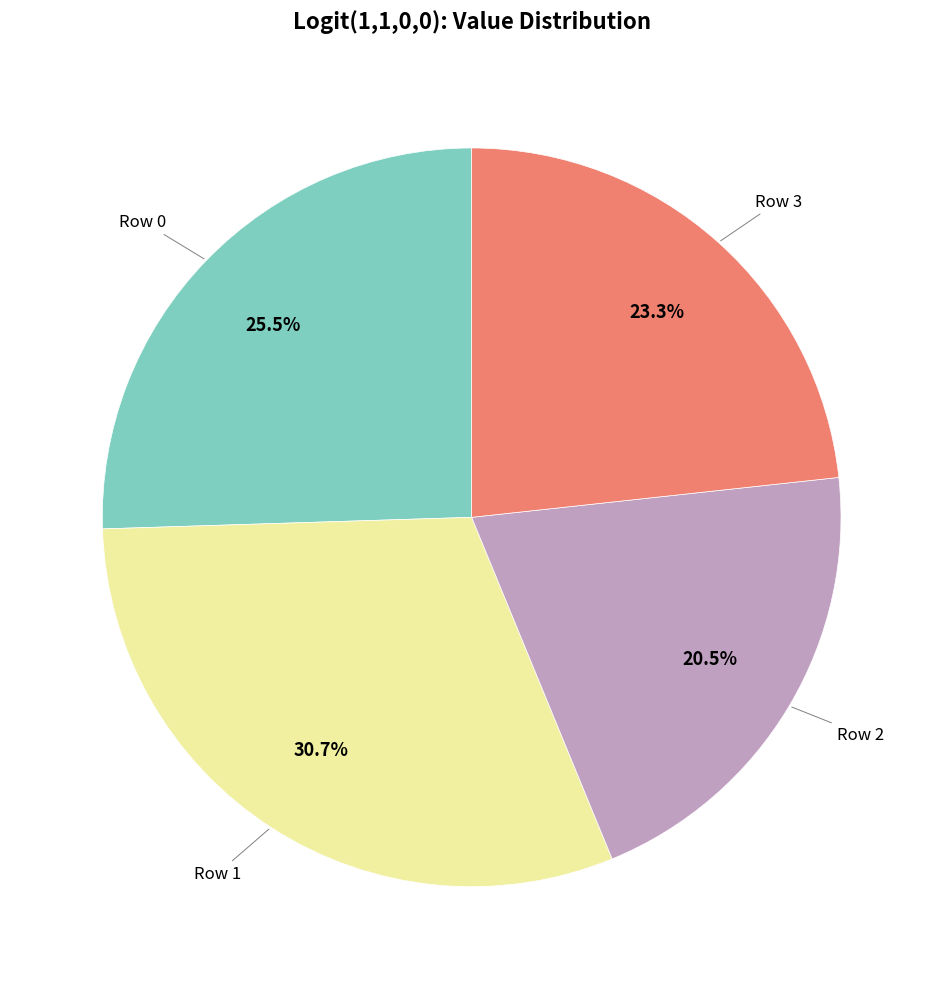

To the nearest percent, what is the average slice percentage?

25%